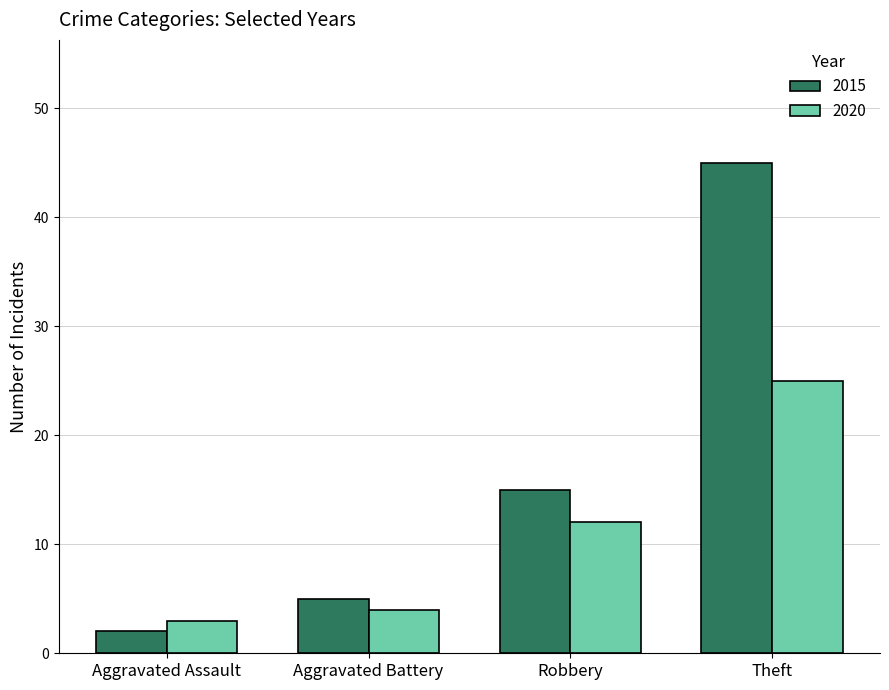

Which series has the widest spread of values?

2015